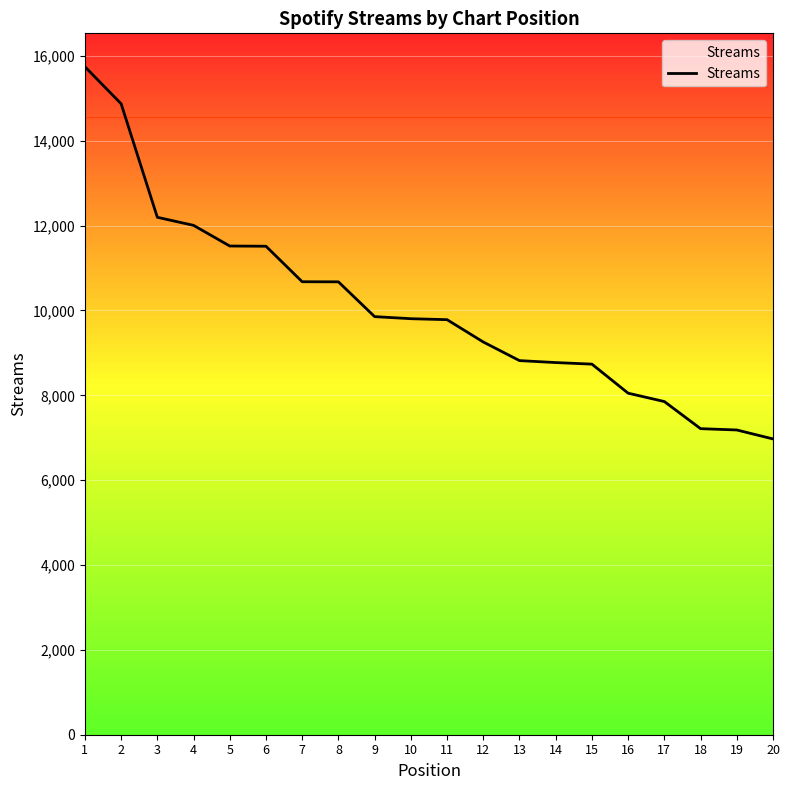

Which has a higher value, 4 or 15?

4